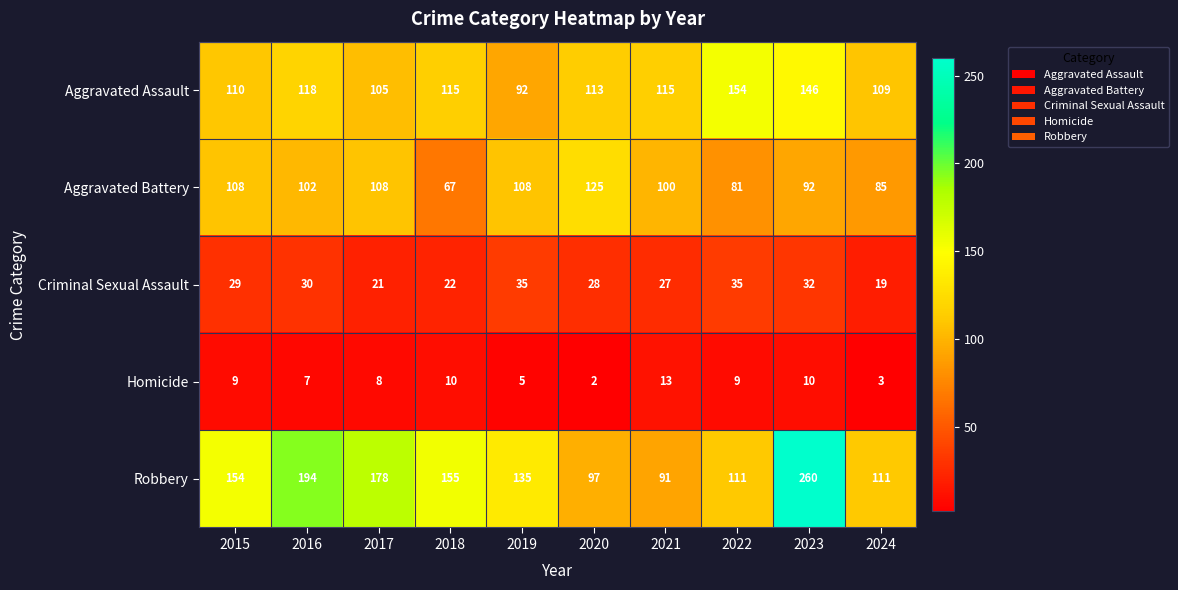

The value of Robbery at 2024 is 111. True or false?

True